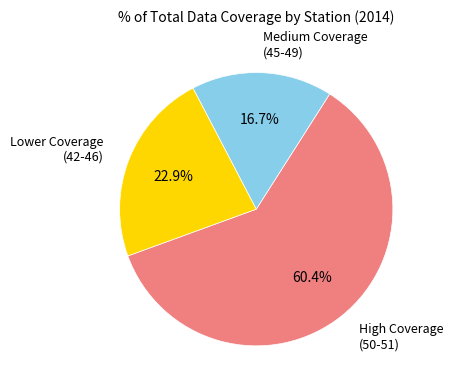

To the nearest percent, what is the average slice percentage?

33%